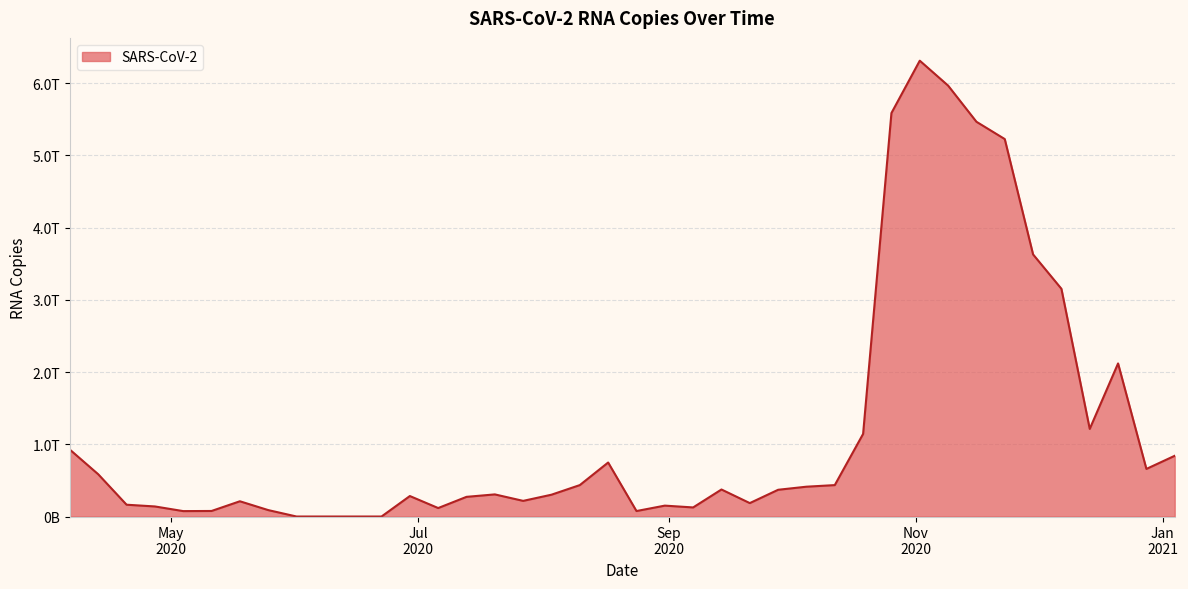

Does the chart have visible grid lines?

Yes